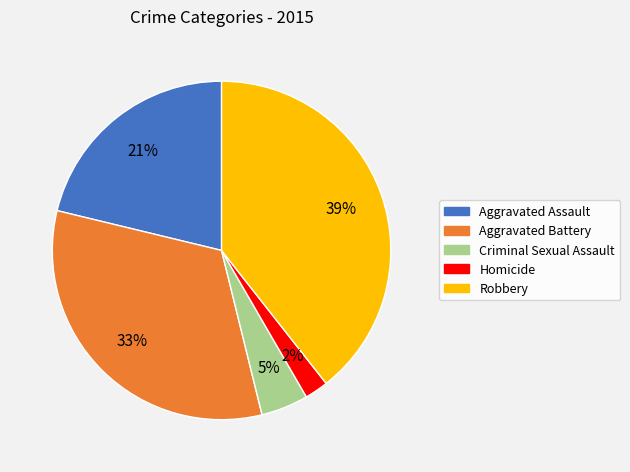

Combined, do Aggravated Battery and Robbery account for over 50%?

Yes